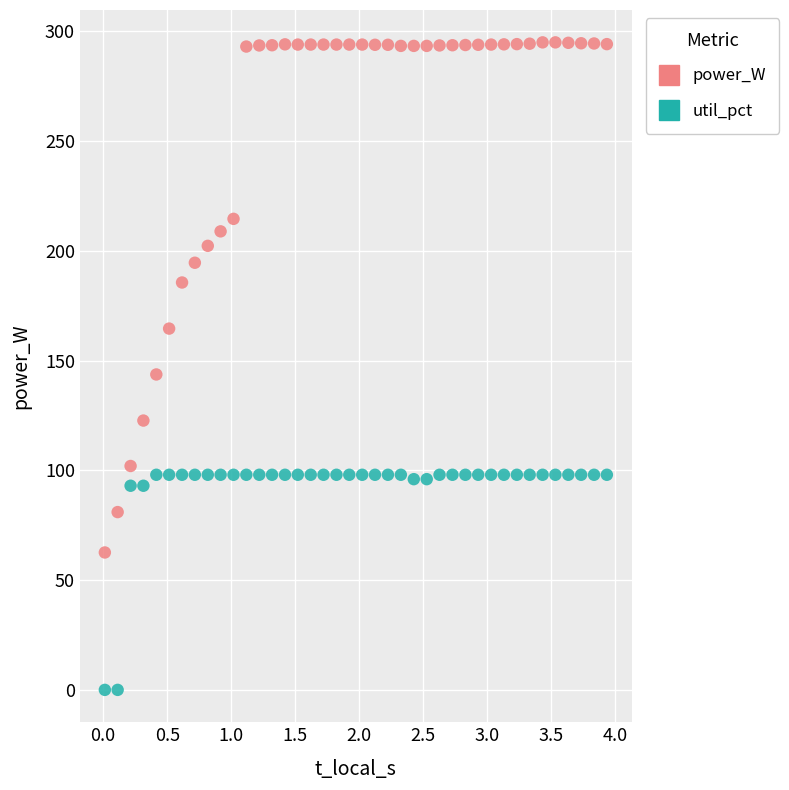

What are all the series names shown in the legend?

power_W, util_pct